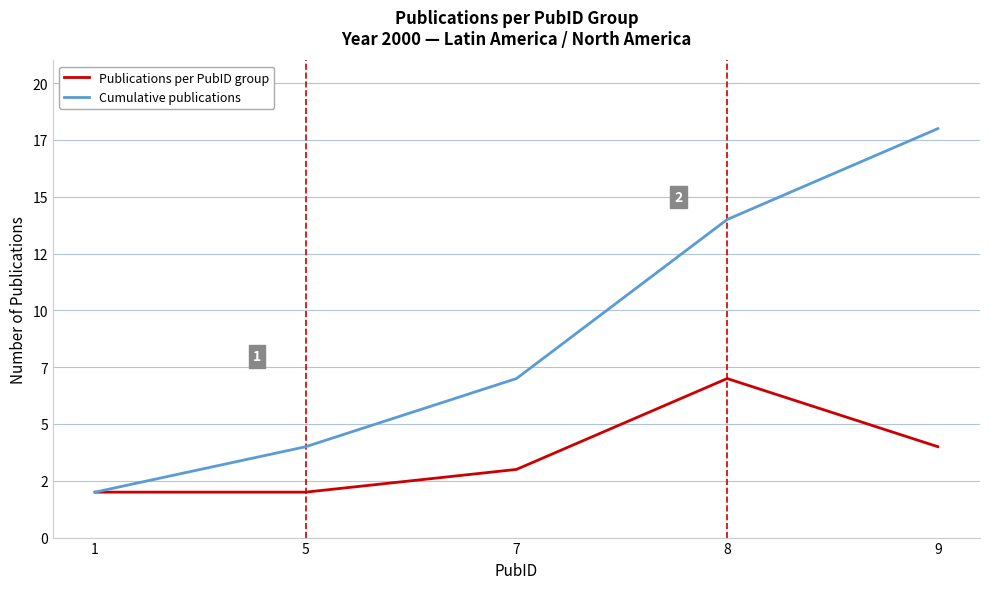

What are all the series names shown in the legend?

Publications per PubID group, Cumulative publications